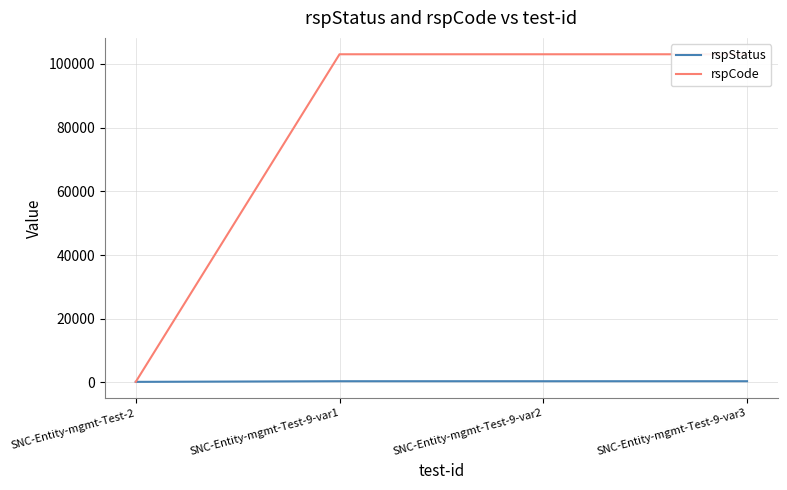

True or false: rspCode and rspStatus intersect in this chart.

False